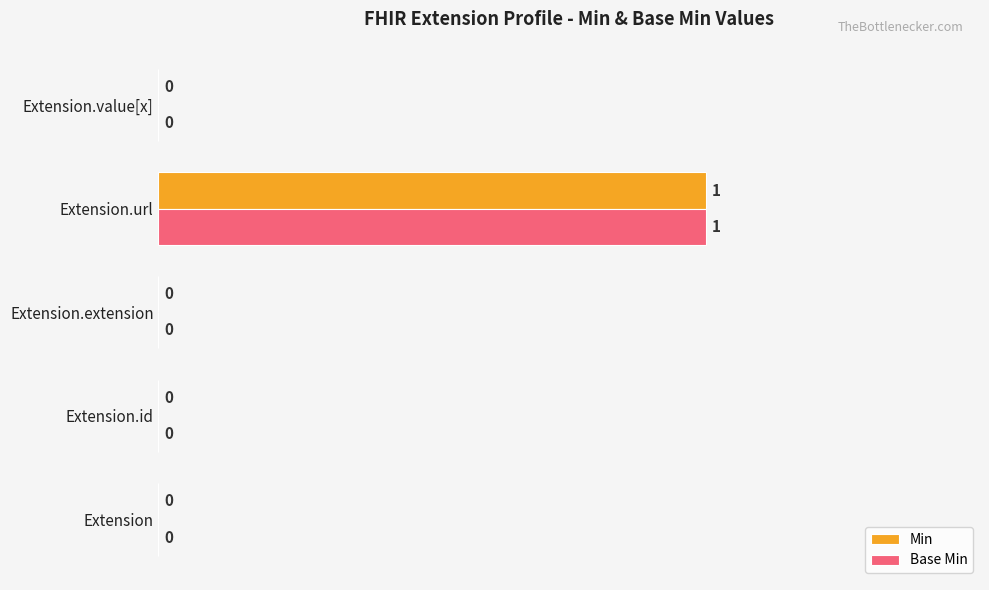

At which label does Base Min reach its peak?

Extension.url